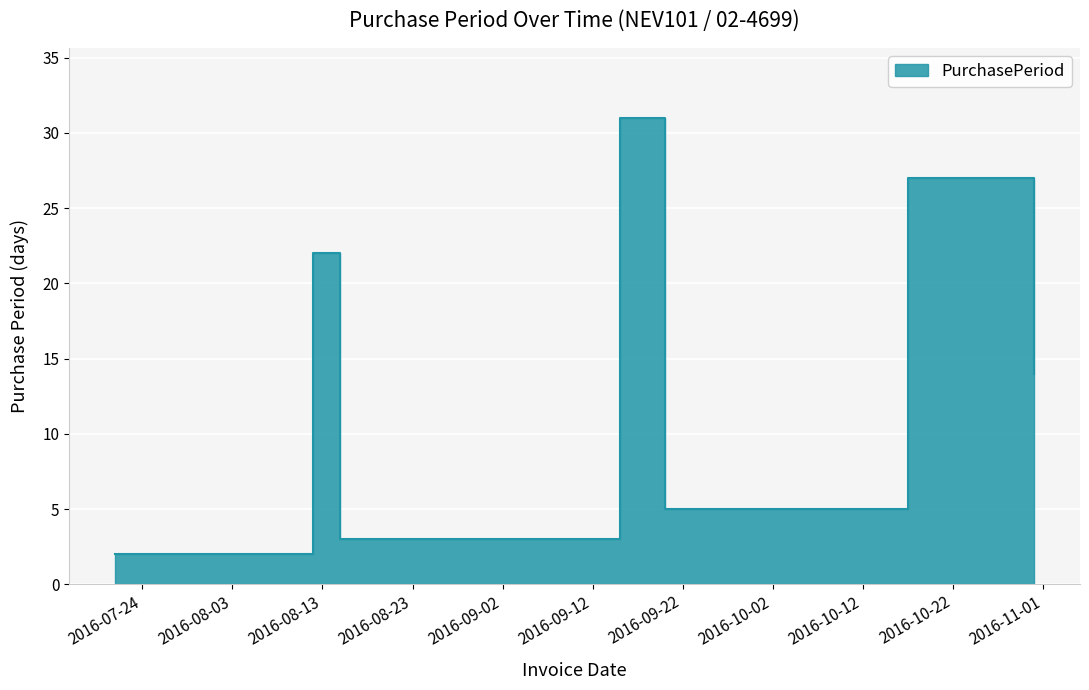

What is the change in value from 2016-07-21 to 2016-08-12?

+20